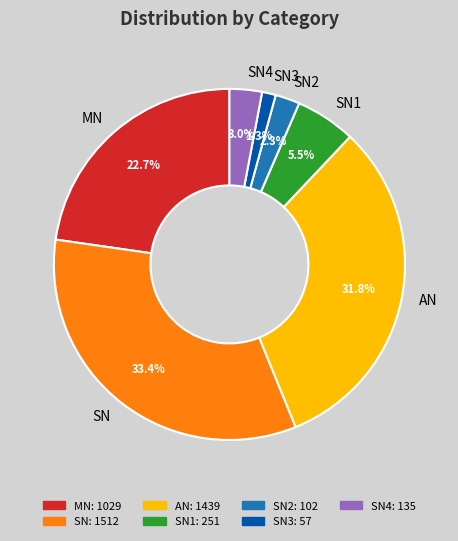

To the nearest percent, what percentage of the pie is SN4?

3%